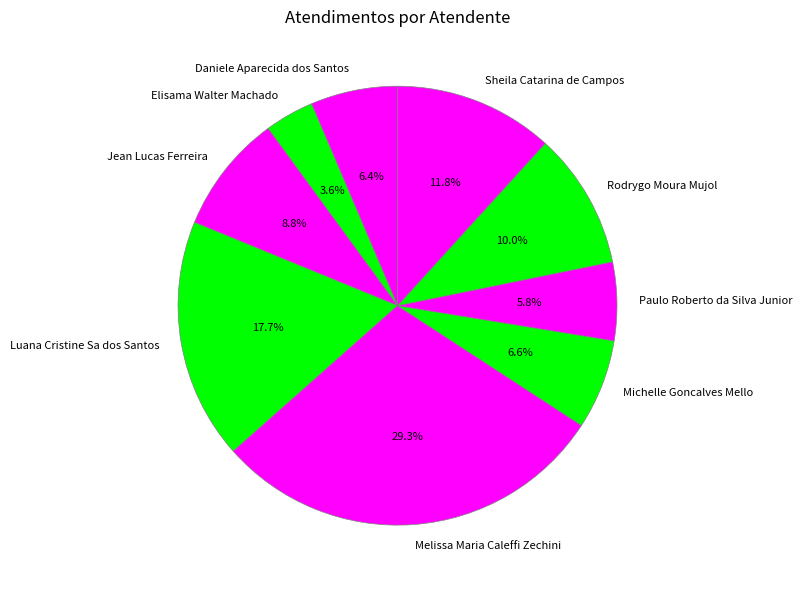

To the nearest percent, what is the difference between the Luana Cristine Sa dos Santos and Jean Lucas Ferreira slice percentages?

9%